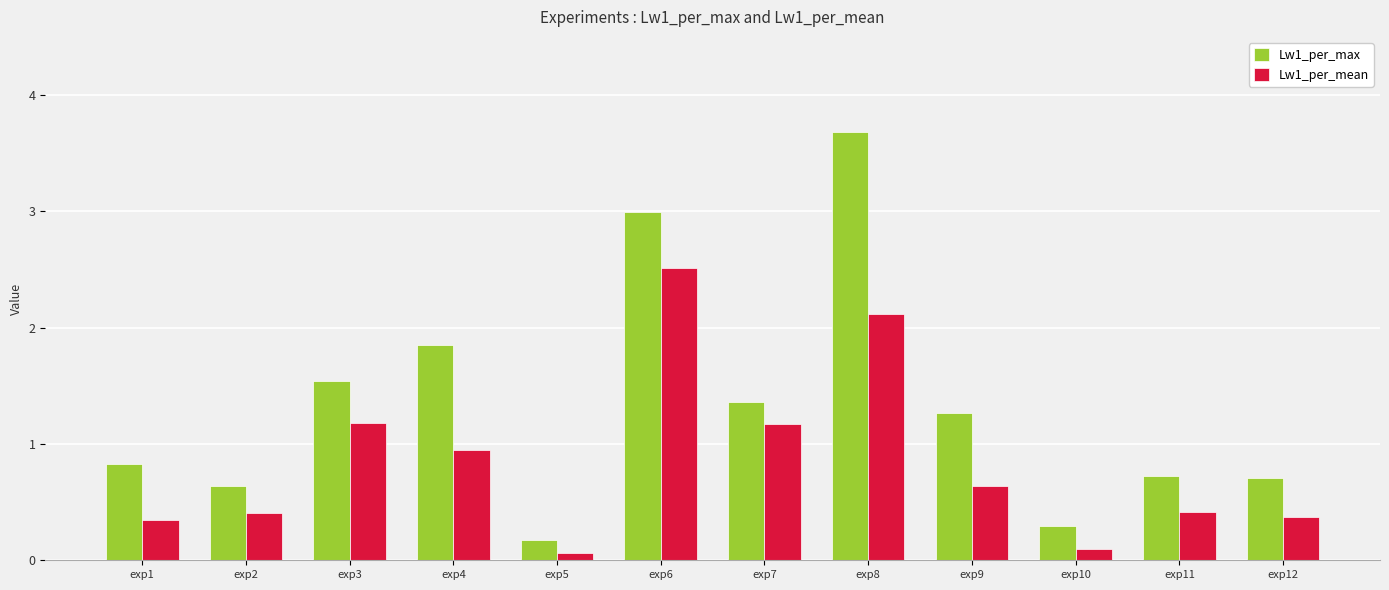

Between exp2 and exp7, which series saw the biggest shift?

Lw1_per_mean